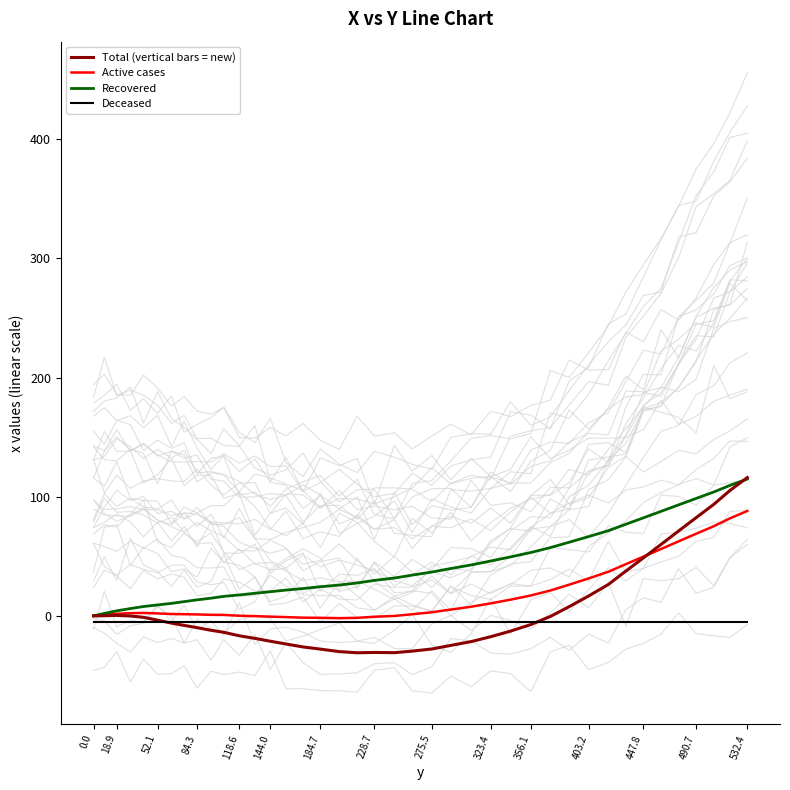

Does the chart have visible grid lines?

No